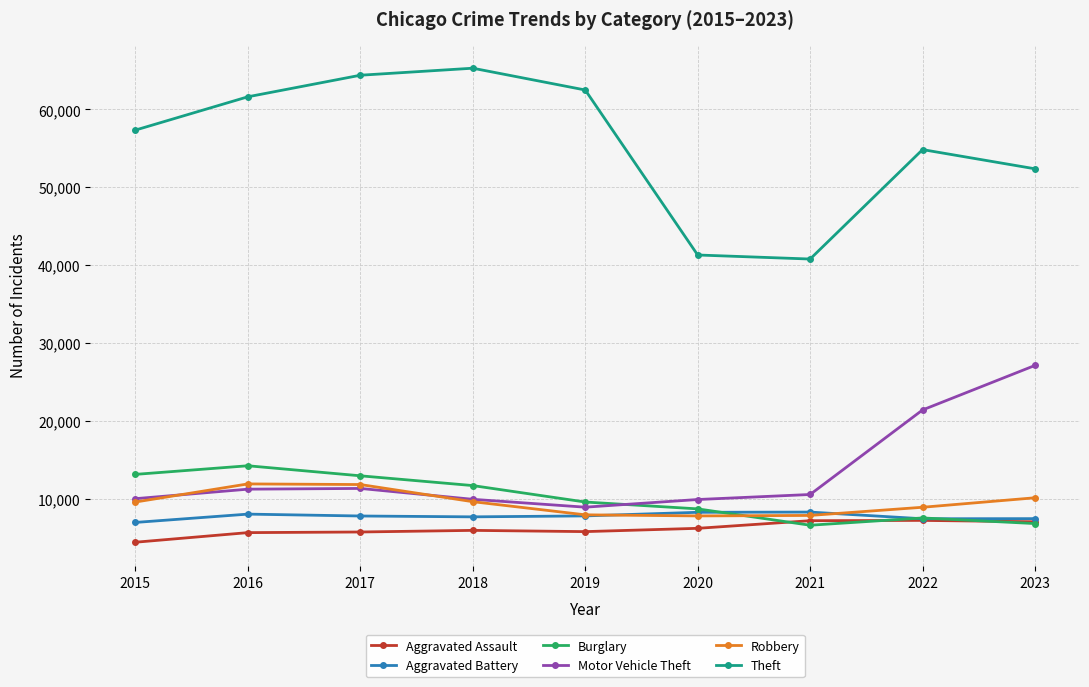

True or false: Theft and Robbery cross at least once.

False